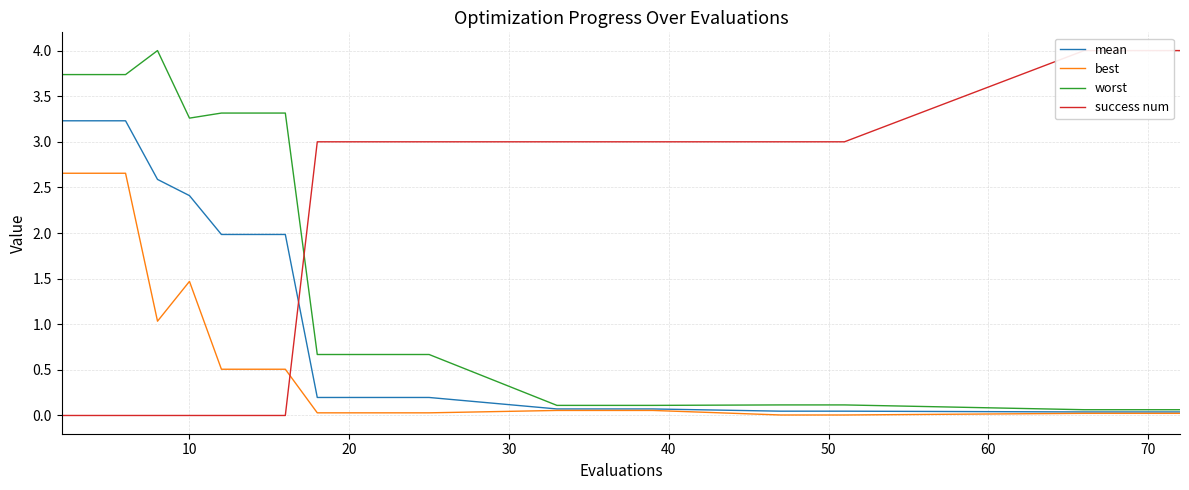

True or false: success num has more than 2 interior local peaks.

False